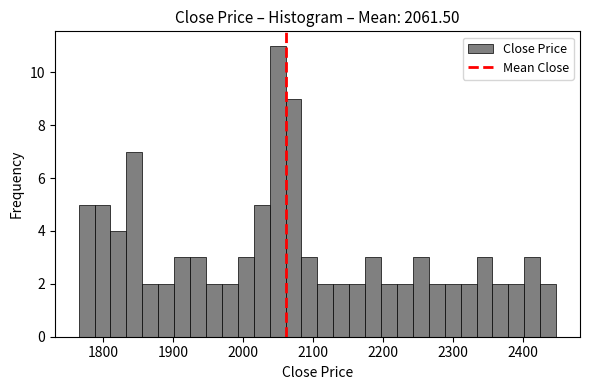

Read against the x-axis, roughly where is the centre of the tallest bar?

2050